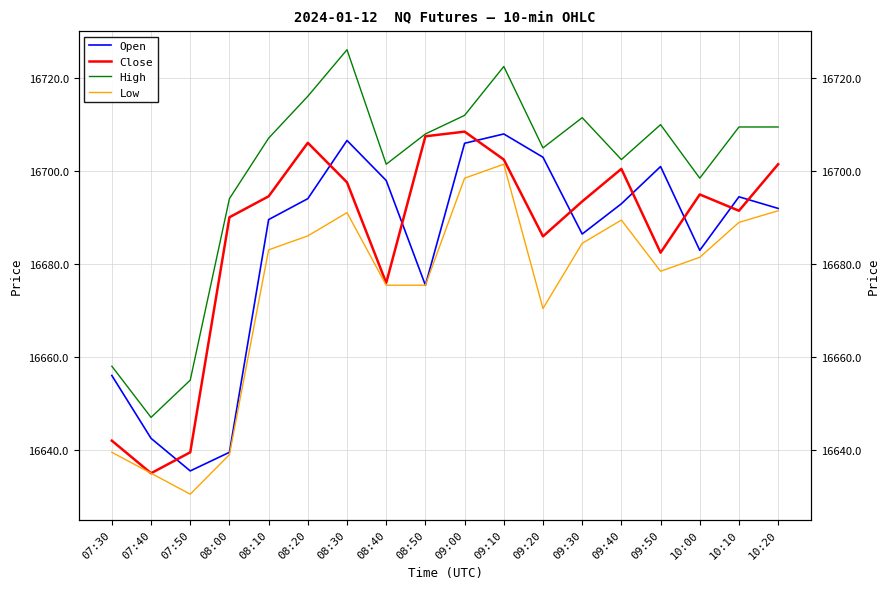

What is the value of the Open point at the 5th from the left?

16689.5